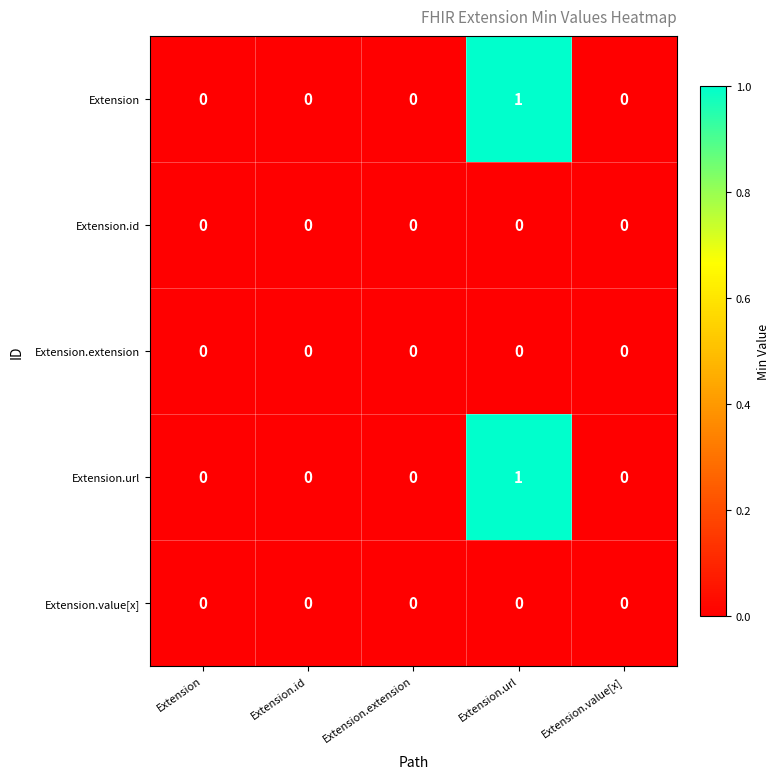

Is it true that Extension.url equals 0 at Extension.url?

False